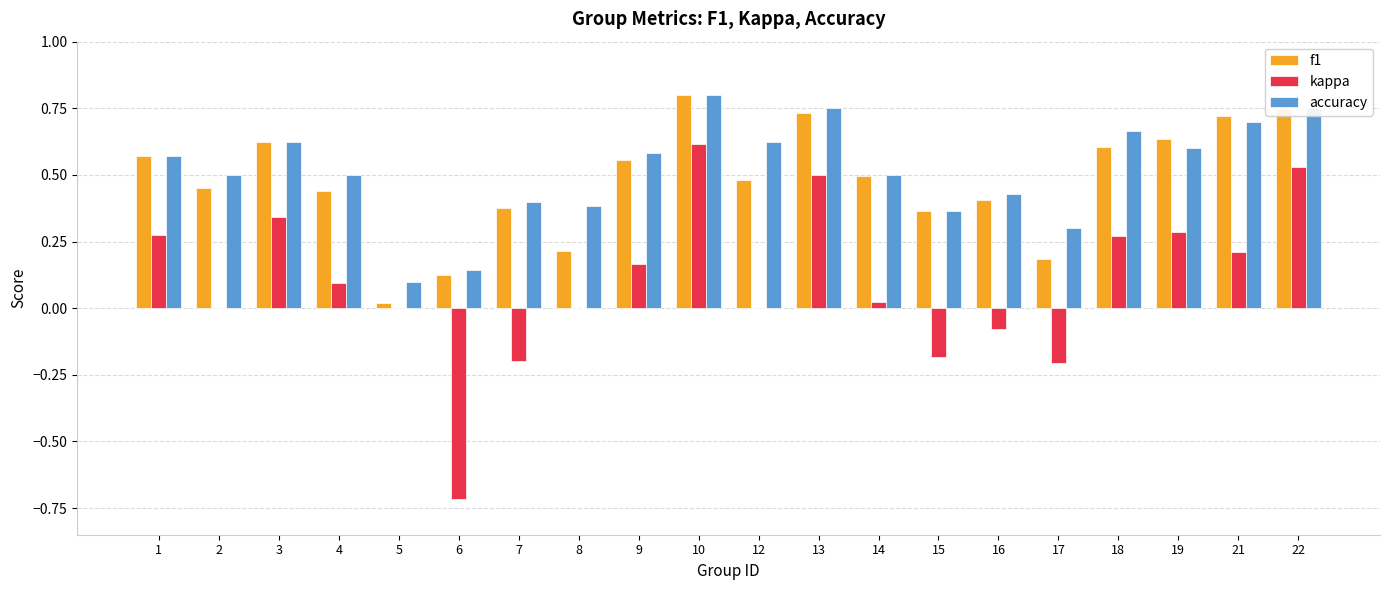

At which category is the sum across all series the highest?

10